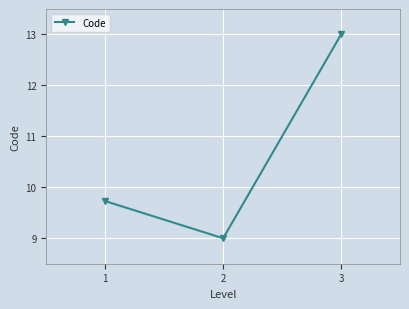

List the labels in order of value, smallest first.

2, 1, 3